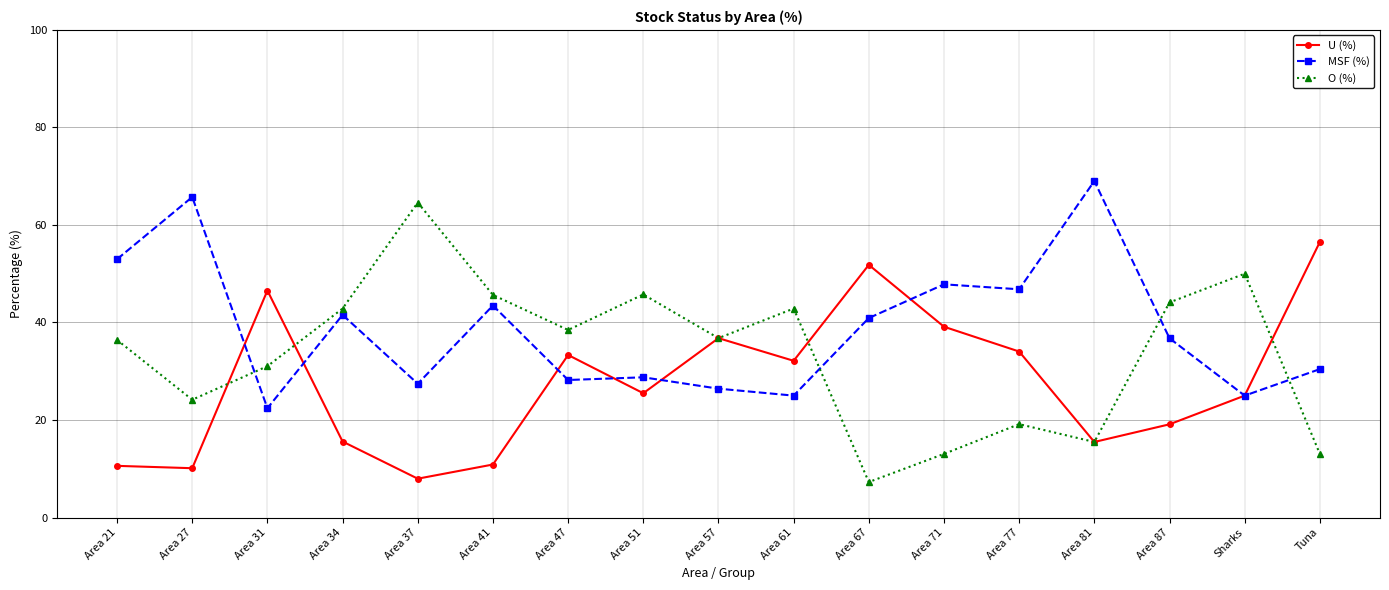

Where is the first local maximum for MSF (%)?

Area 27